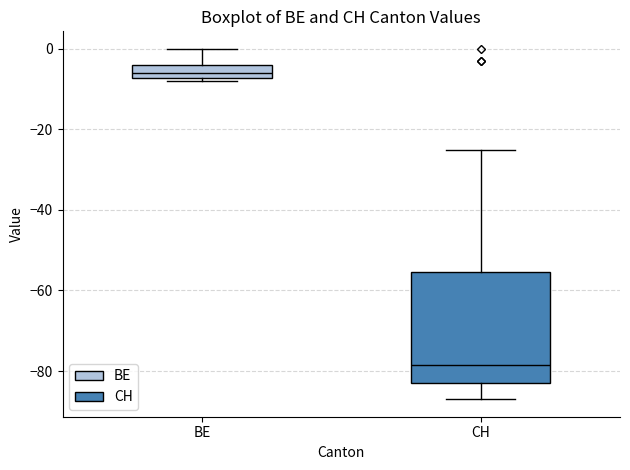

Which box has the highest median line?

BE